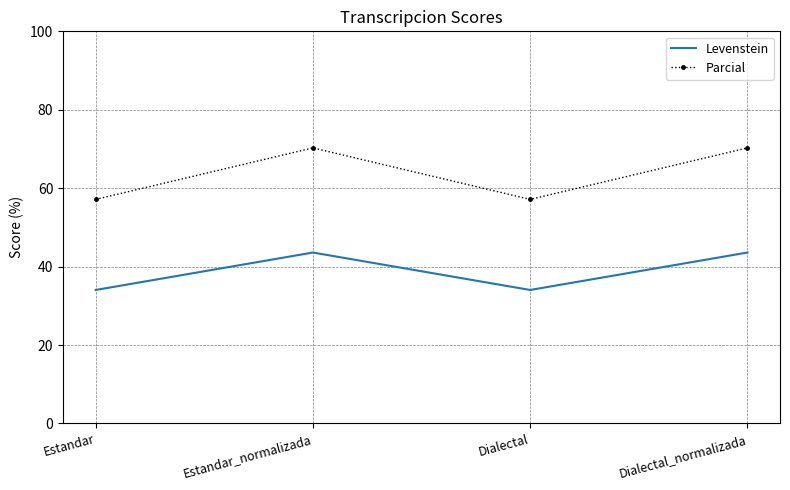

What position from the right is Dialectal?

2